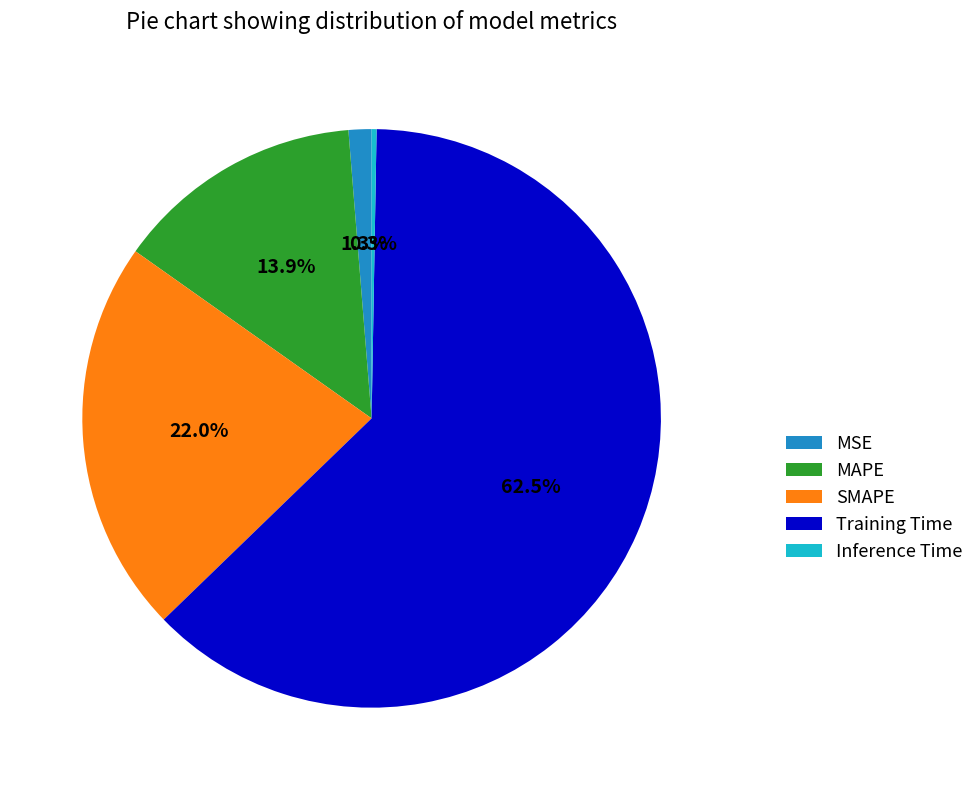

To the nearest percent, what portion does MAPE represent?

14%